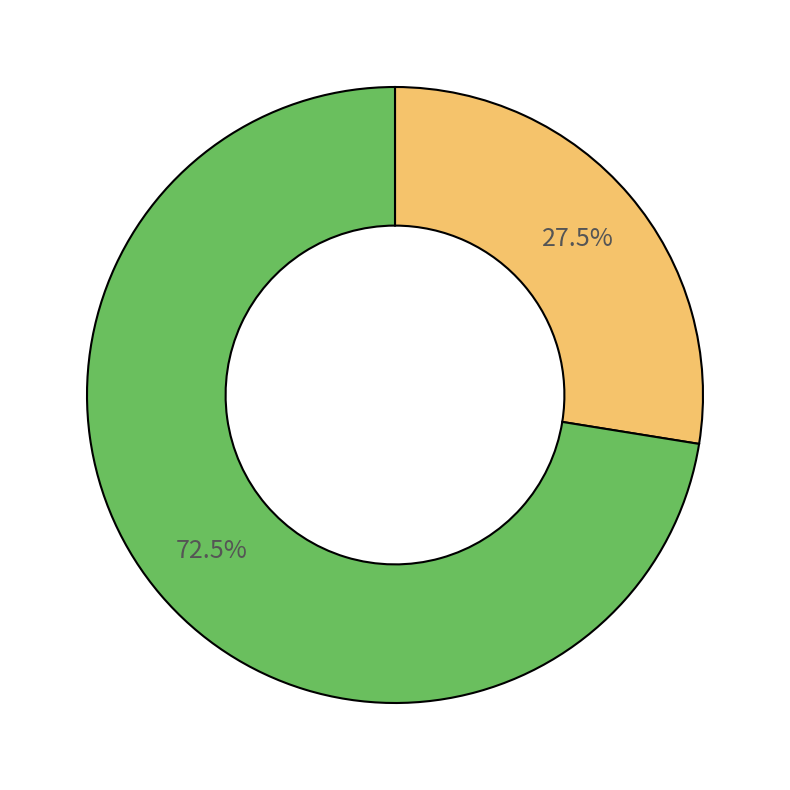

Is there a majority slice in this chart?

Yes